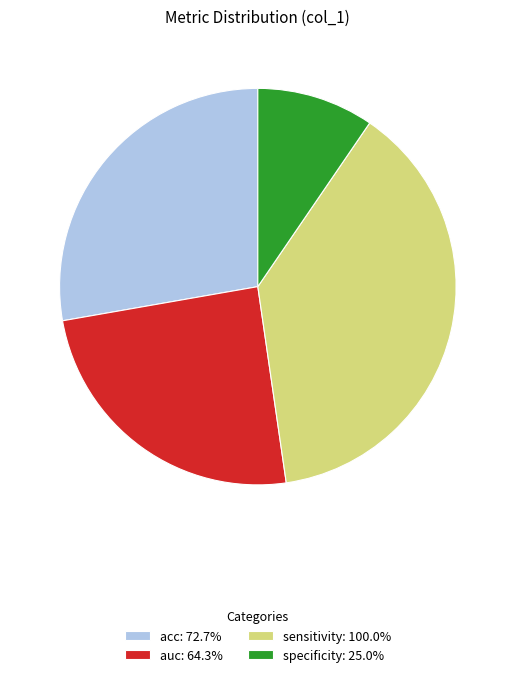

Which category has the smallest portion of the pie?

specificity